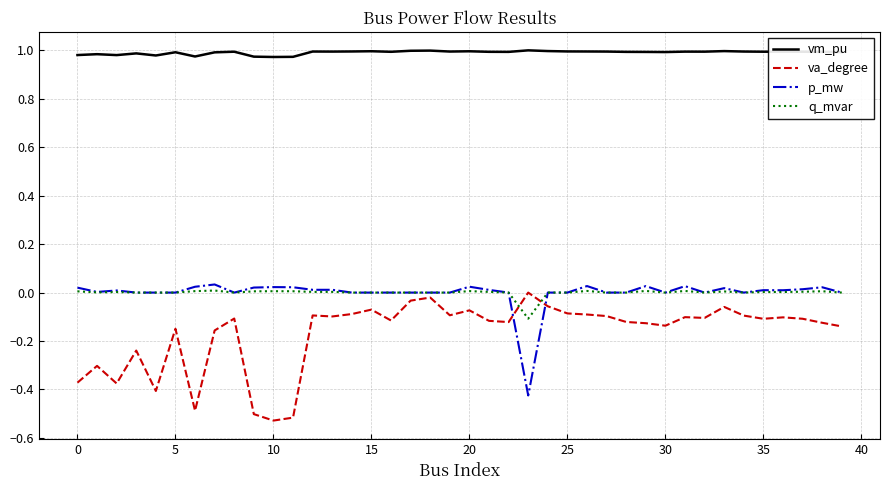

True or false: p_mw and vm_pu cross at least once.

False